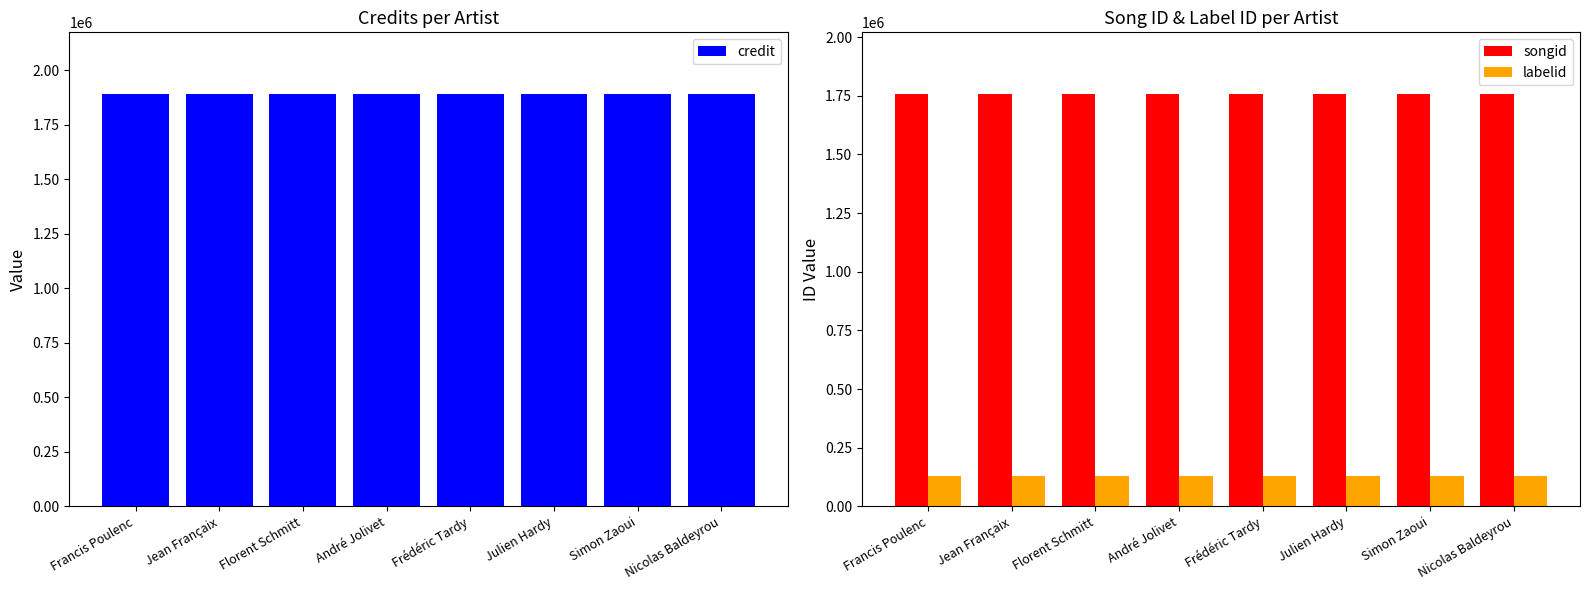

Read the credit value at Francis Poulenc.

1889636